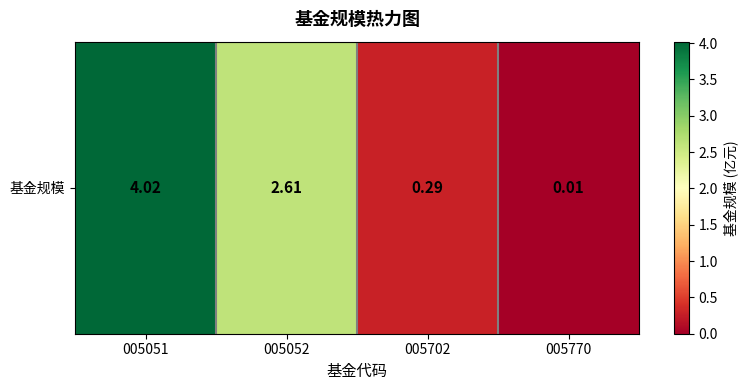

What is the greatest value displayed?

4.0